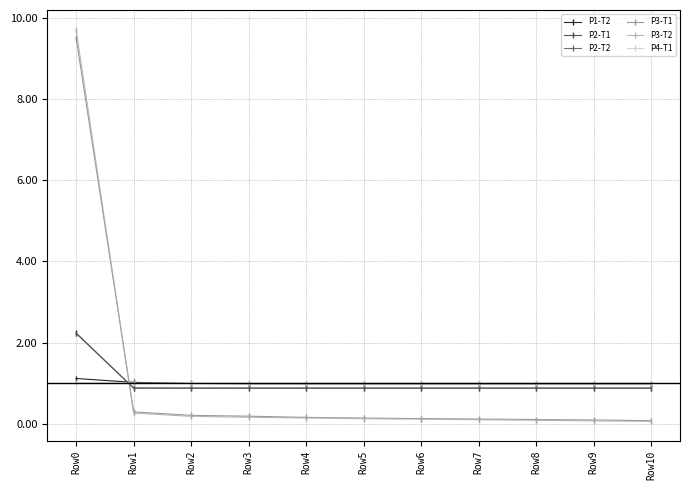

The value of P2-T2 at Row7 is 1.5. True or false?

False